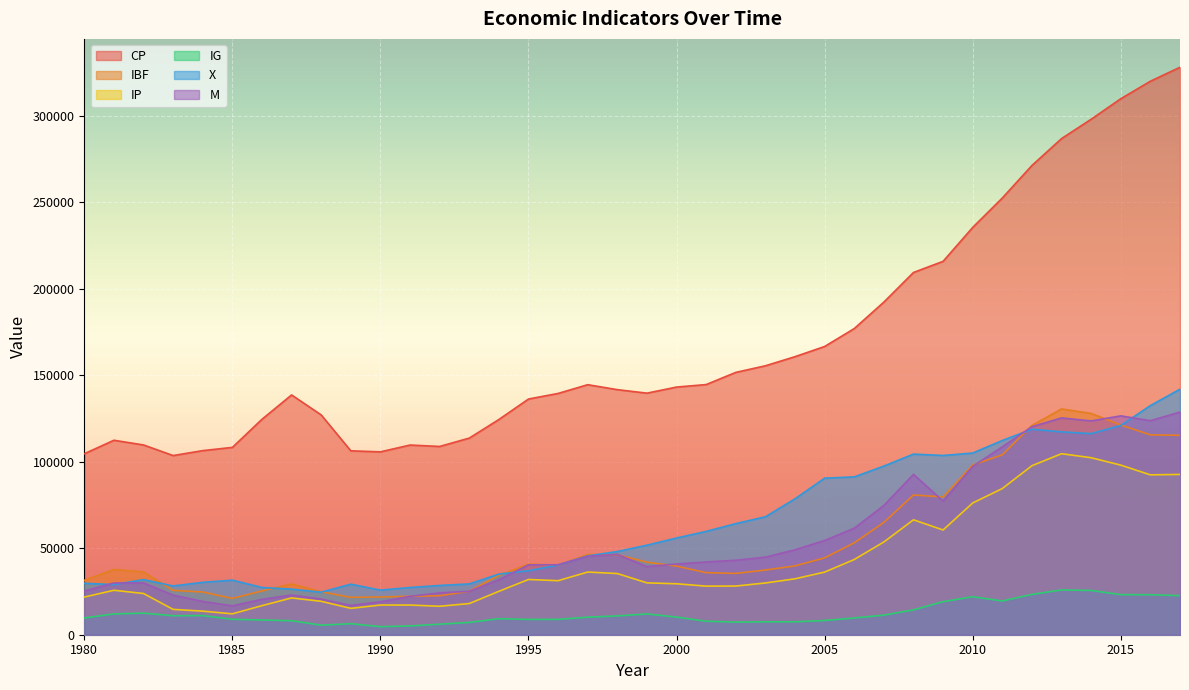

Where is the first local minimum for IG?

1983